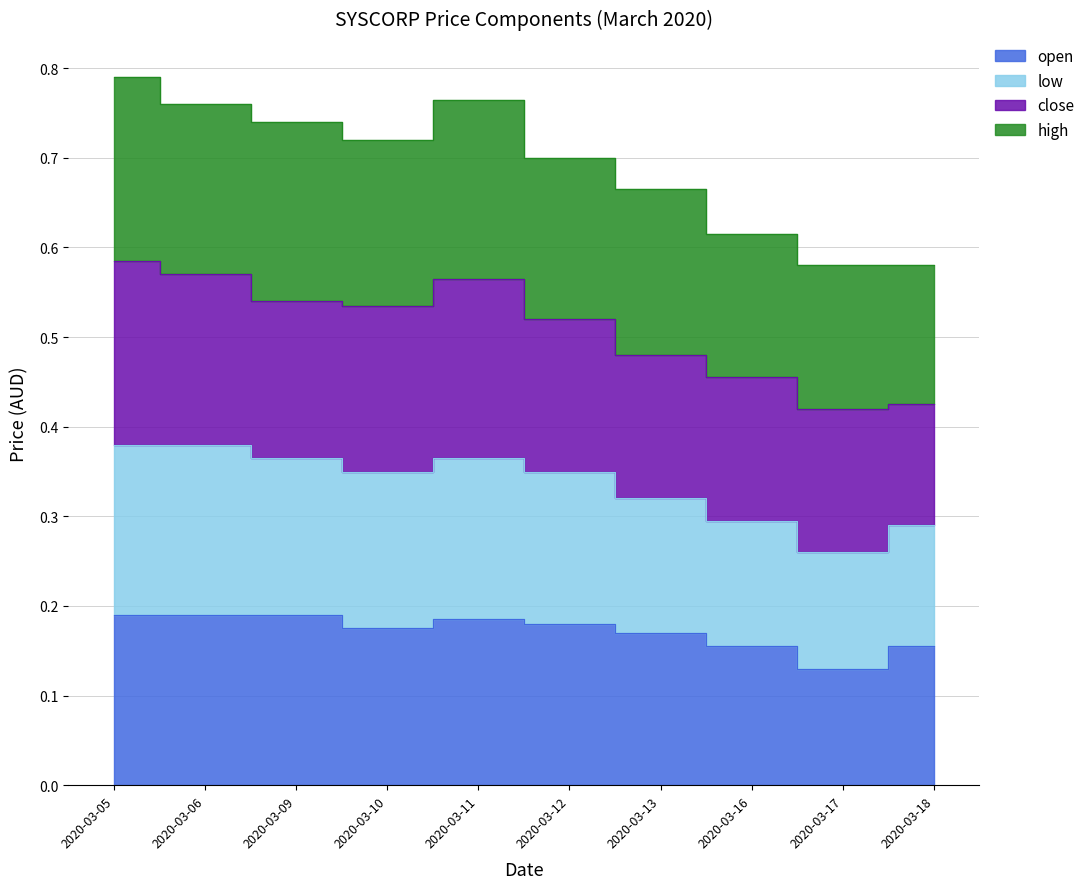

True or false: open and low intersect in this chart.

False